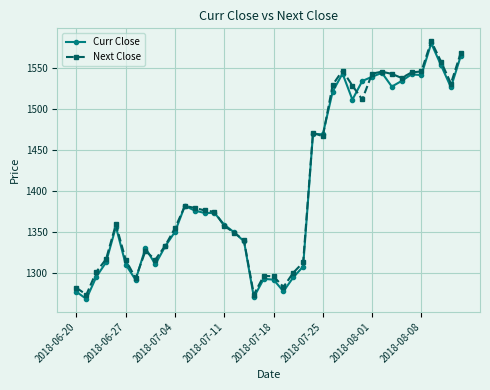

How many values in the Next Close series exceed 1374?

20